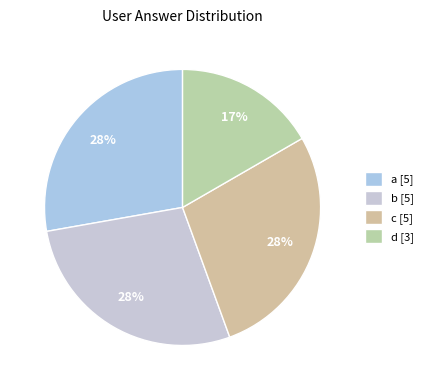

Combined, do d and b account for over 50%?

No